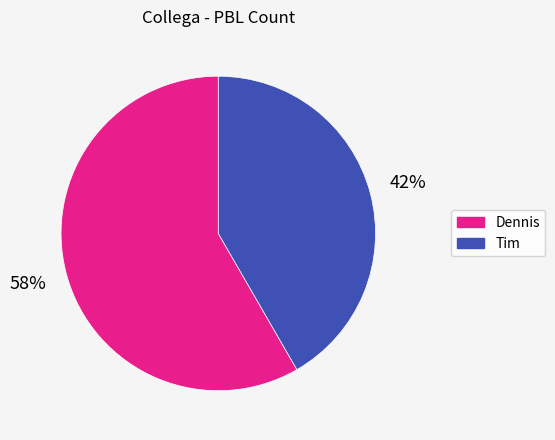

To the nearest percent, what is the average slice percentage?

50%